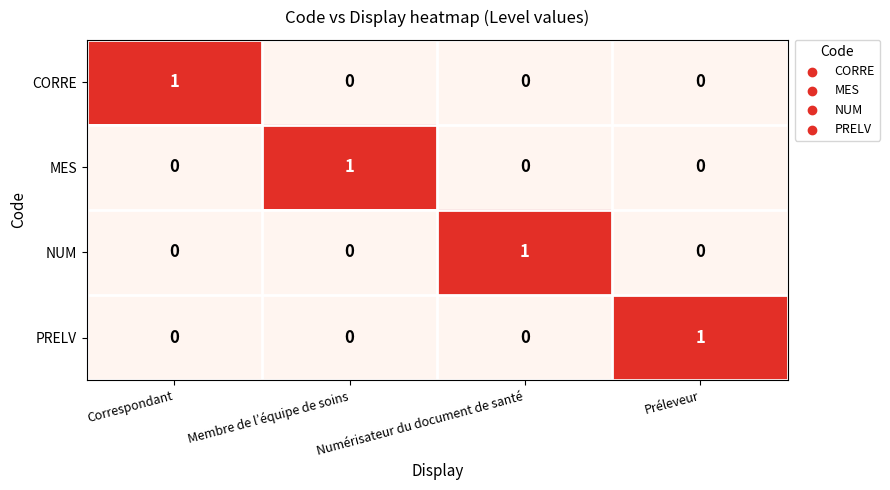

What is the difference between the highest and lowest values at Correspondant?

1